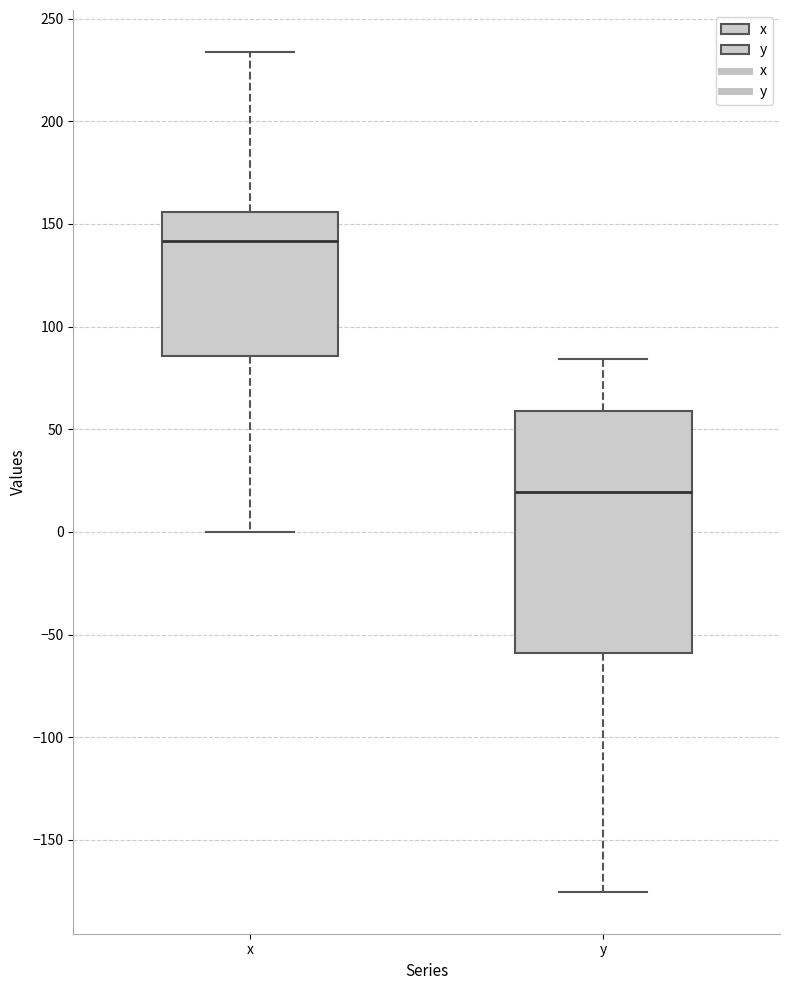

Reading left to right, read every box against the y-axis: the position of its median line, the range the box covers, and the ends of its whiskers. The values are not printed on the chart, so give them approximately, as read against the axis.

x: median 140, box 85 to 155, whiskers 0 to 235
y: median 20, box -60 to 60, whiskers -175 to 85